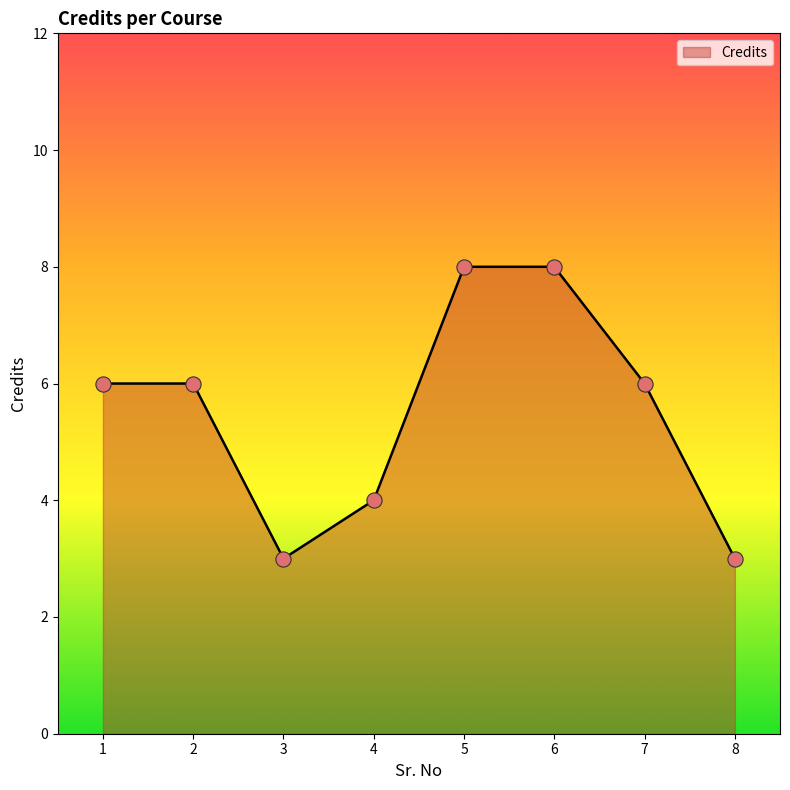

Approximately how many times larger is the value at 1 compared to 7?

1.0